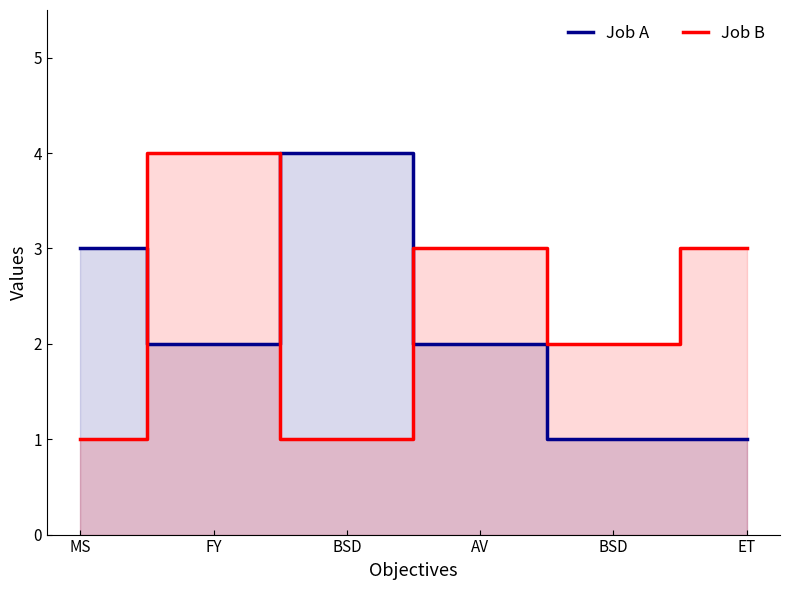

At which label is Job B closest to 2?

BSD